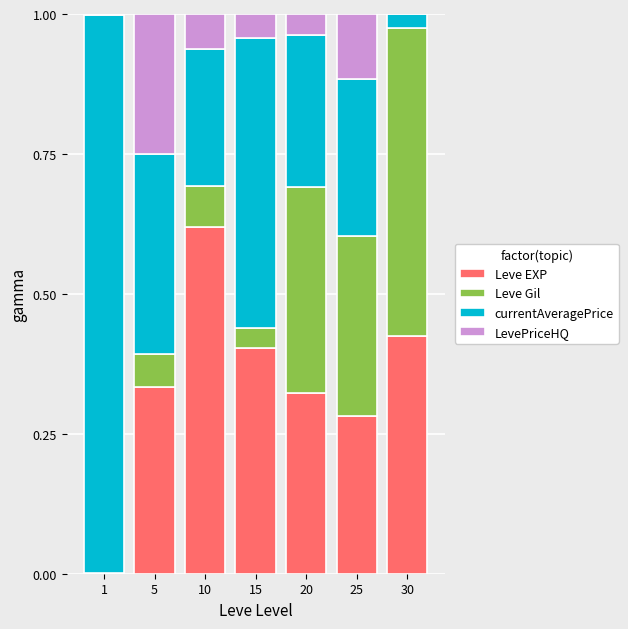

What is the total value across all series at 30?

1.0